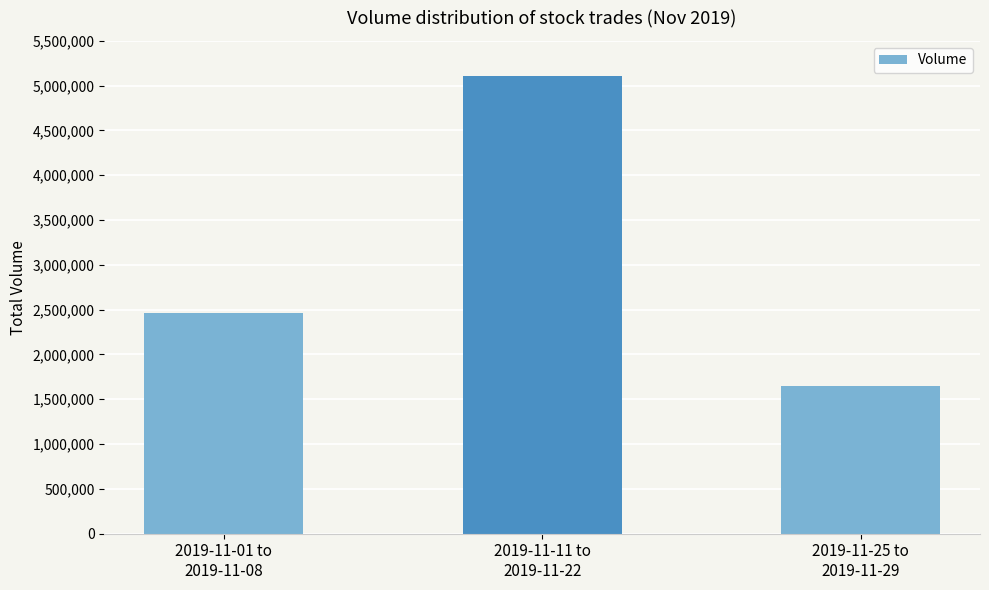

What is the value of the 2nd bar from the left?

5109771